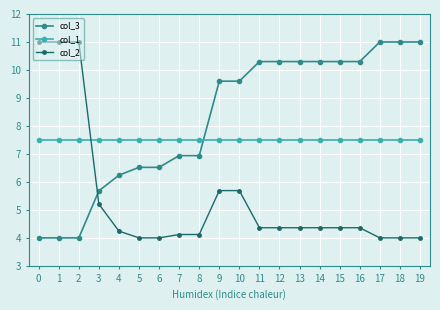

Reading right to left, list all the values displayed in this chart.

col_3: 11.0	11.0	11.0	10.3	10.3	10.3	10.3	10.3	10.3	9.6	9.6	6.9	6.9	6.5	6.5	6.2	5.7	4.0	4.0	4.0
col_1: 7.5	7.5	7.5	7.5	7.5	7.5	7.5	7.5	7.5	7.5	7.5	7.5	7.5	7.5	7.5	7.5	7.5	7.5	7.5	7.5
col_2: 4.0	4.0	4.0	4.4	4.4	4.4	4.4	4.4	4.4	5.7	5.7	4.1	4.1	4.0	4.0	4.2	5.2	11.0	11.0	11.0